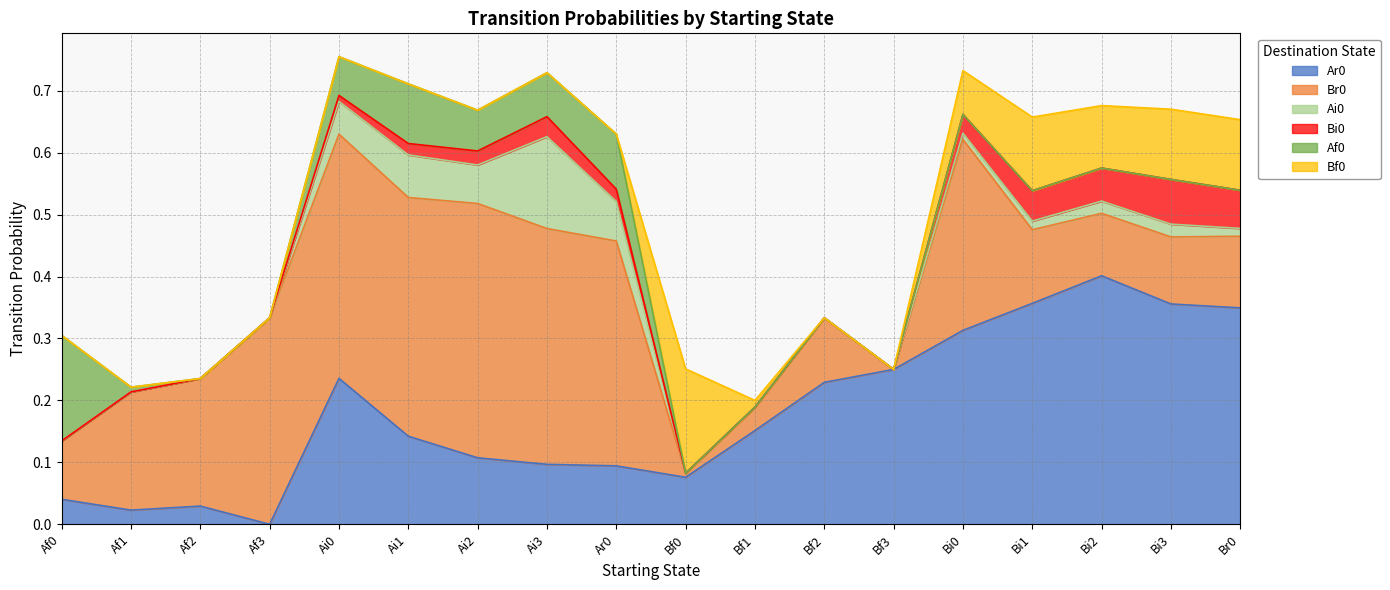

What is the label of the 6th point from the right?

Bf3